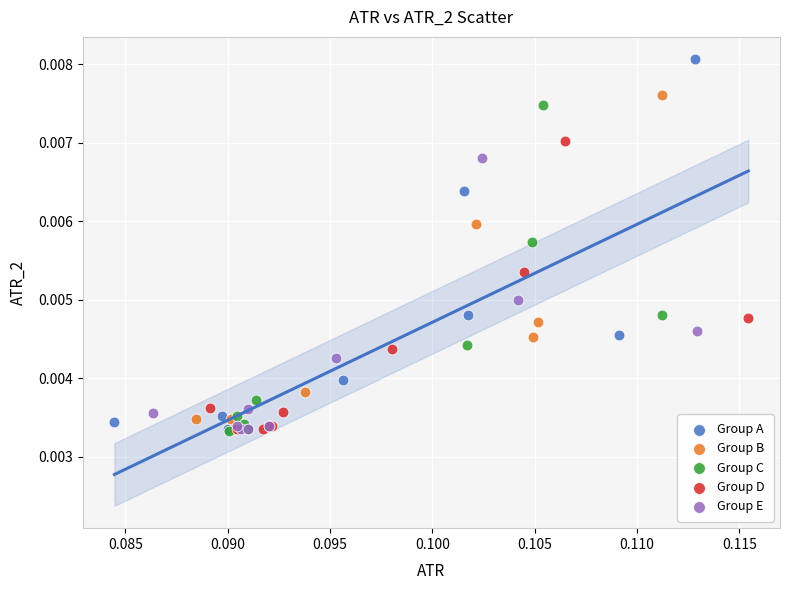

Which series has the widest spread of Y values?

Group A